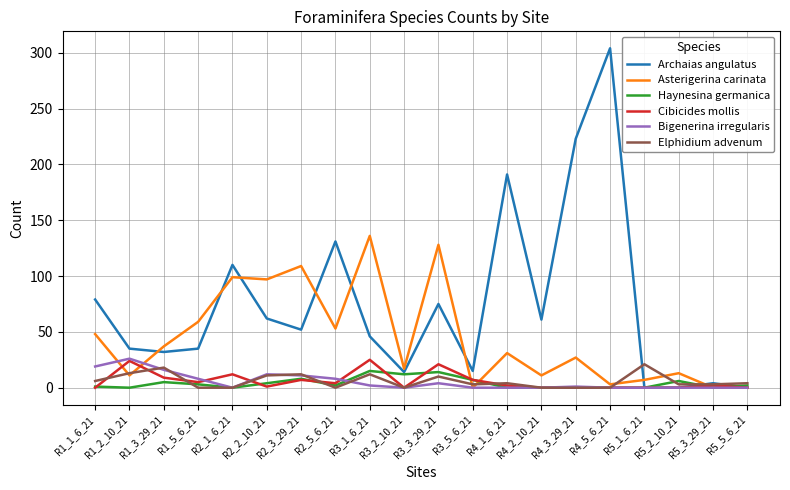

At which category is the sum across all series the highest?

R4_5_6_21